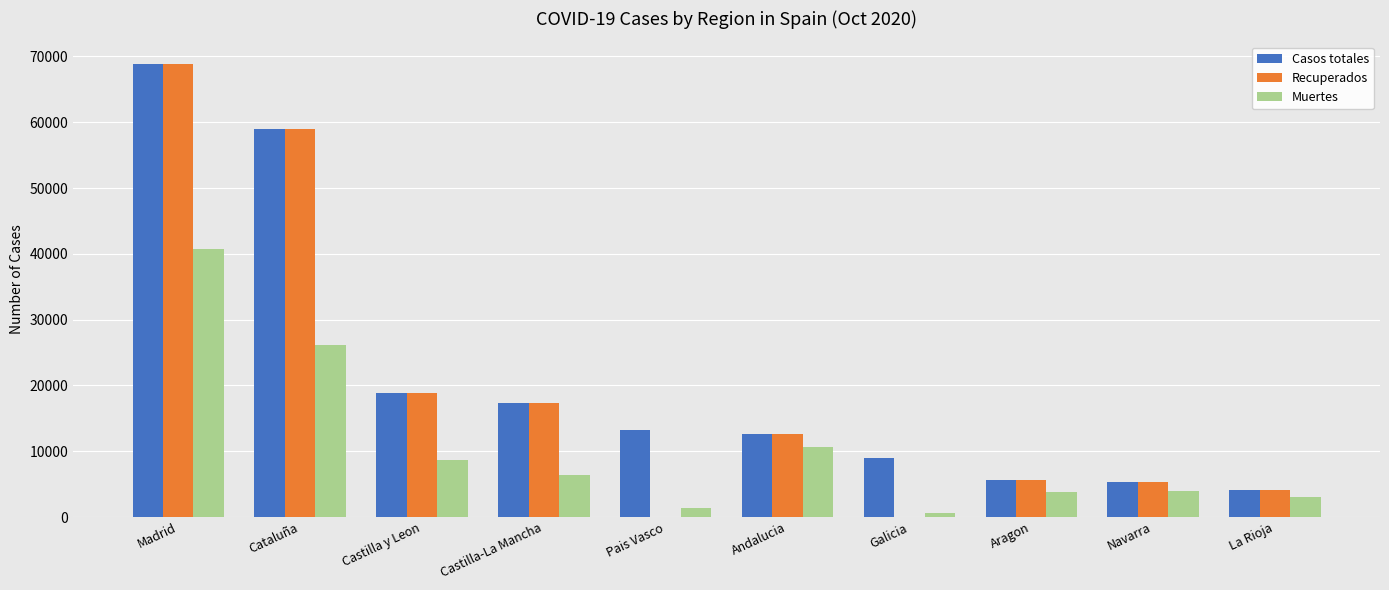

Does the chart contain stacked bars?

No